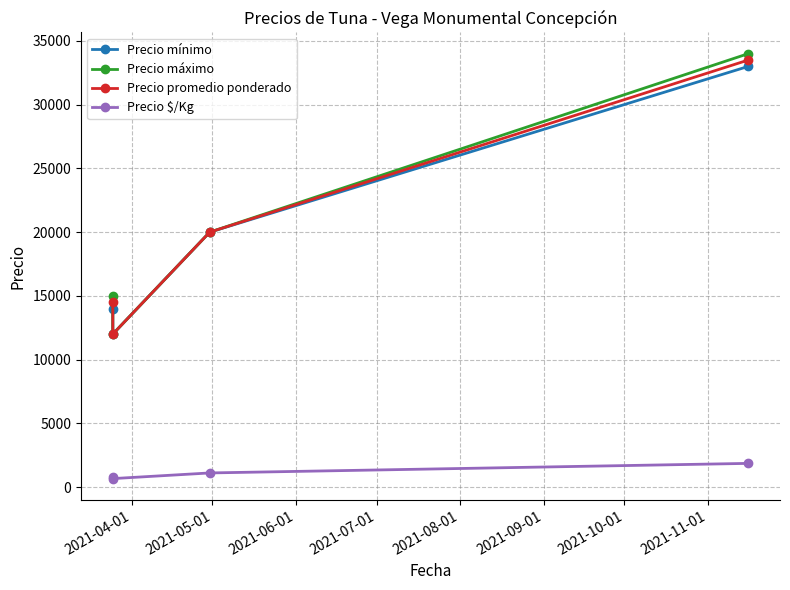

Reading left to right, extract all data points from this chart.

Precio mínimo: 14000	12000	20000	33000
Precio máximo: 15000	12000	20000	34000
Precio promedio ponderado: 14500	12000	20000	33500
Precio $/Kg: 806	667	1111	1861